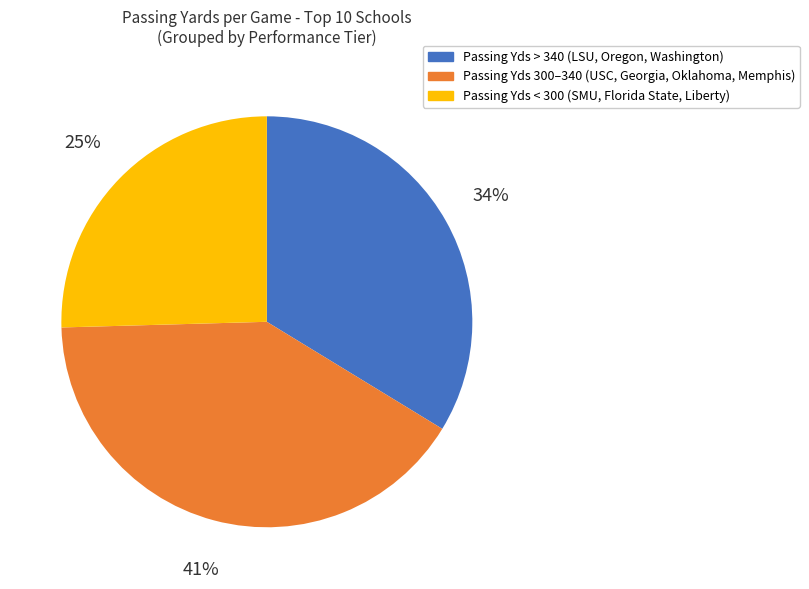

To the nearest percent, what is the average slice percentage?

33%